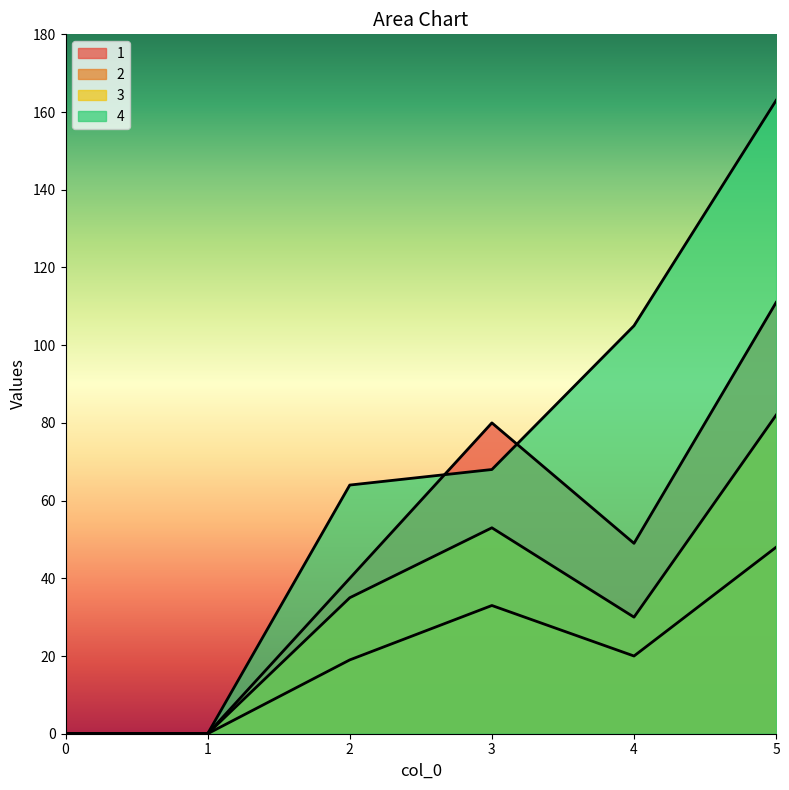

The 3 series shows 0 at 0. True or false?

True